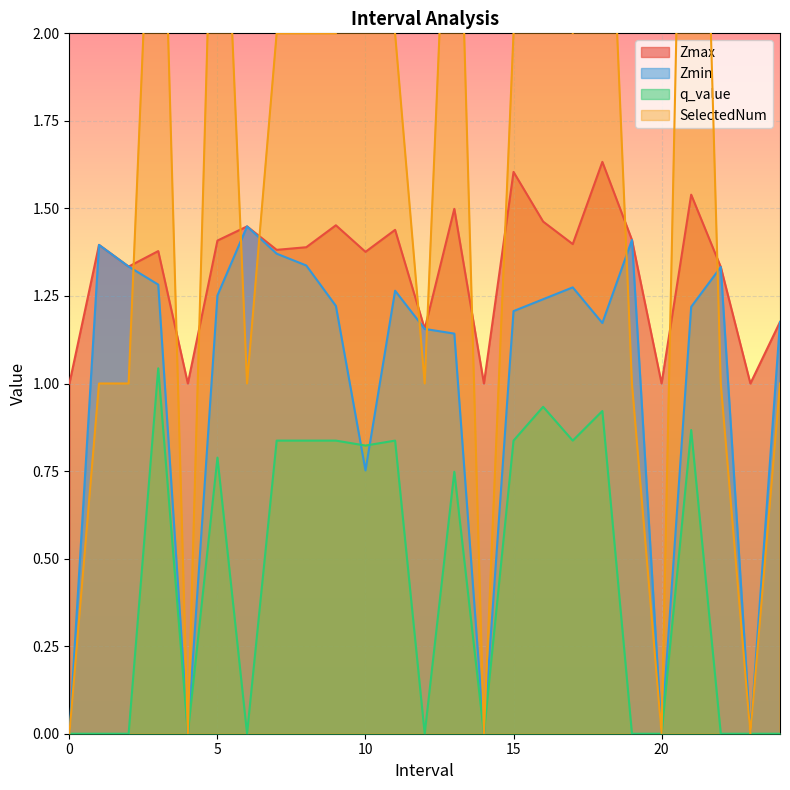

How many times do Zmin and q_value cross each other?

2